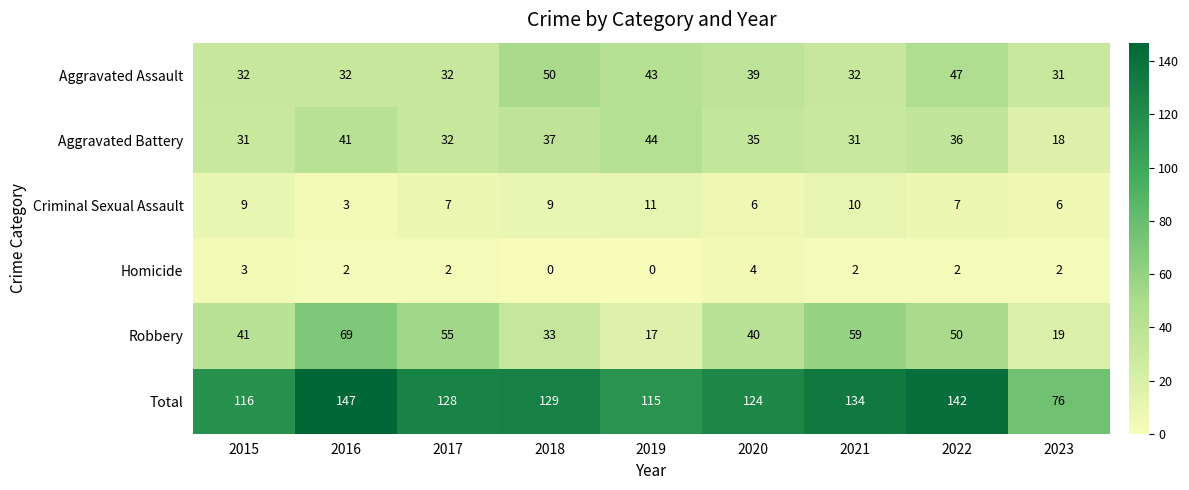

How many data points does each series have?

9